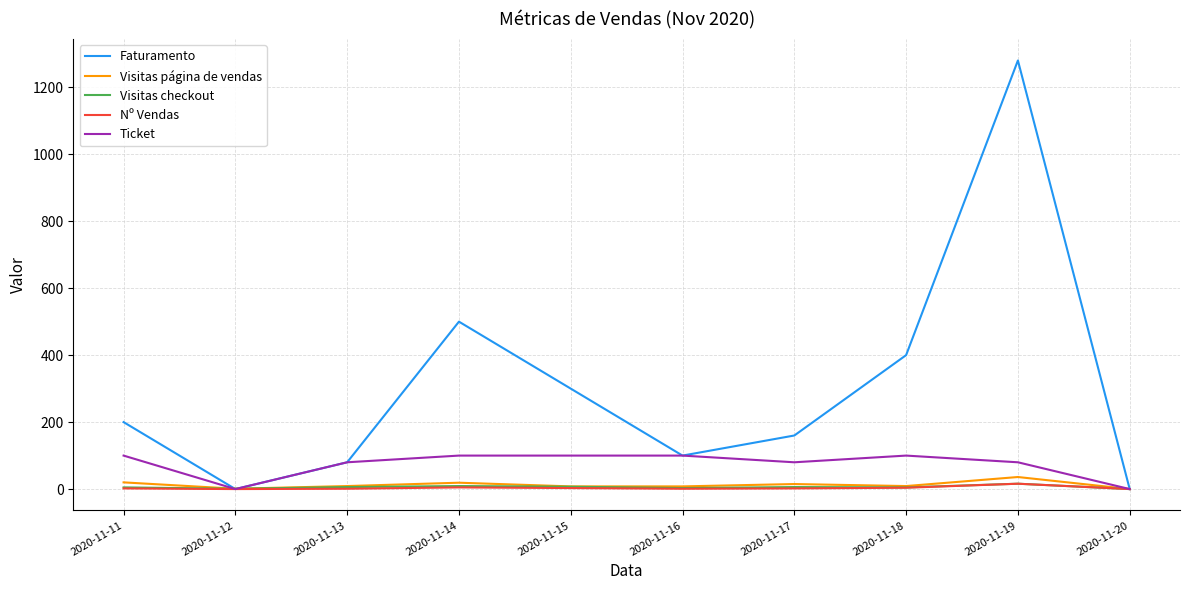

How many lines are shown in the chart?

5